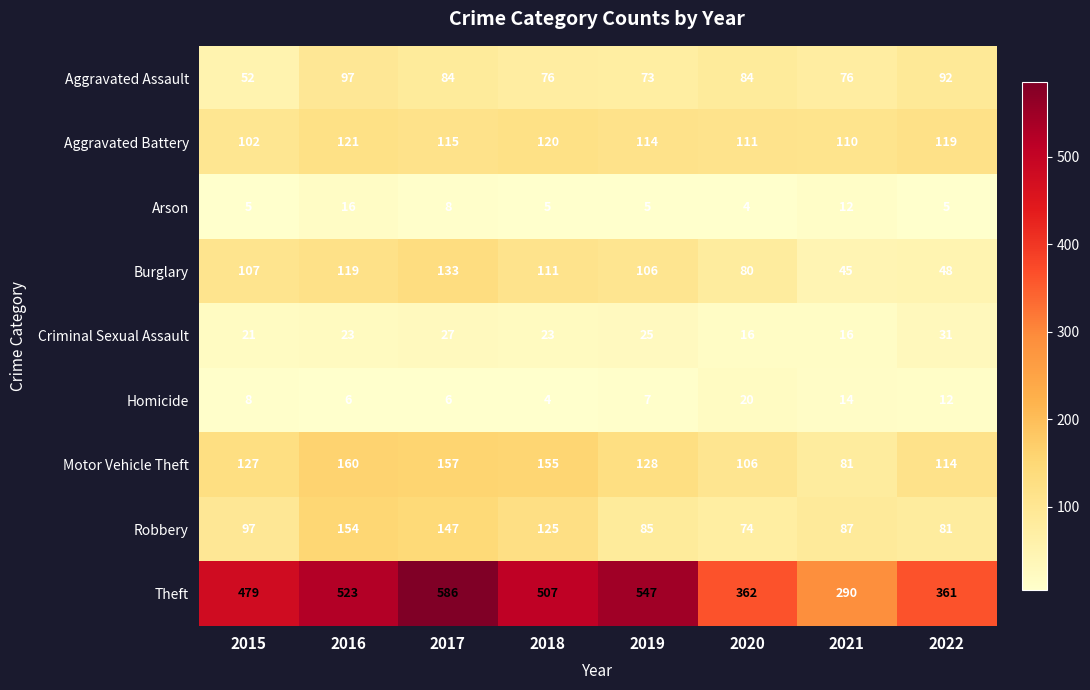

How many series are shown in this chart?

9